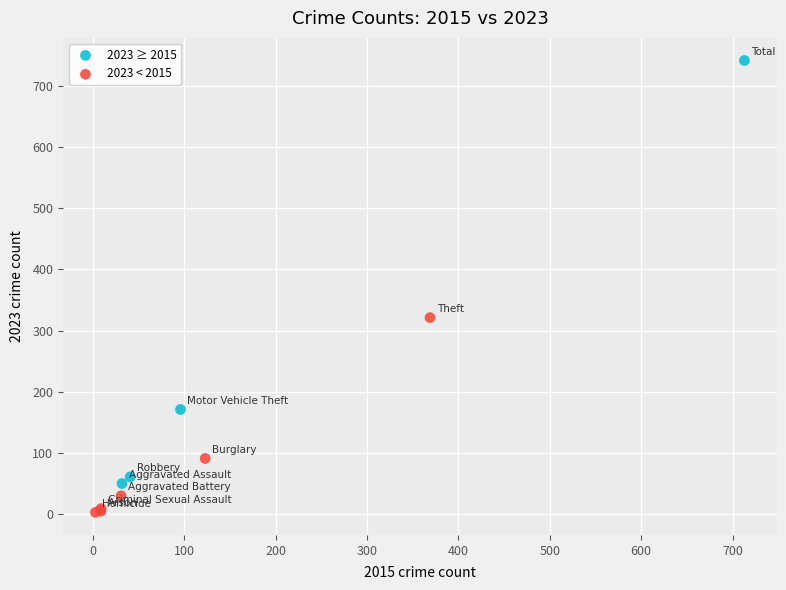

Which series contains the lowest Y value?

2023 < 2015